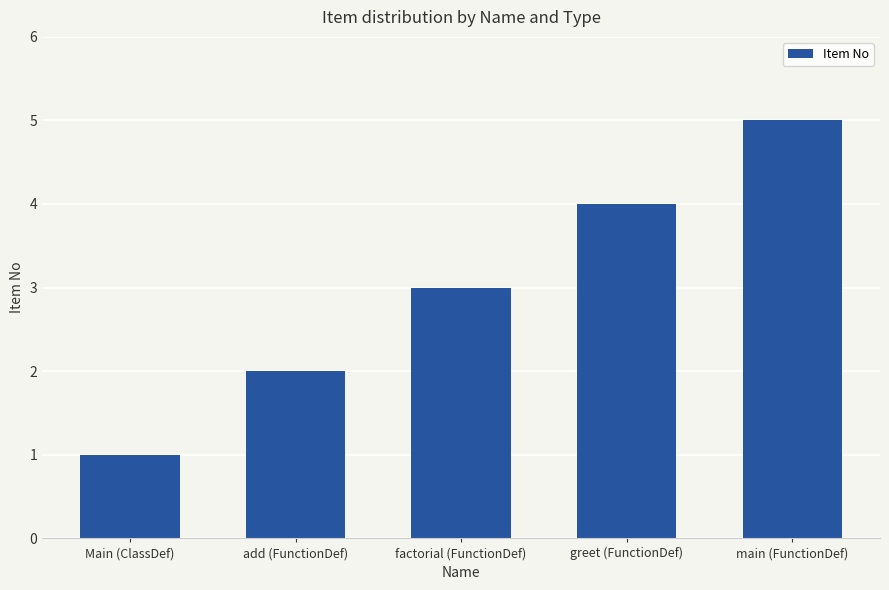

Where is the data nearest to the value 3?

factorial (FunctionDef)